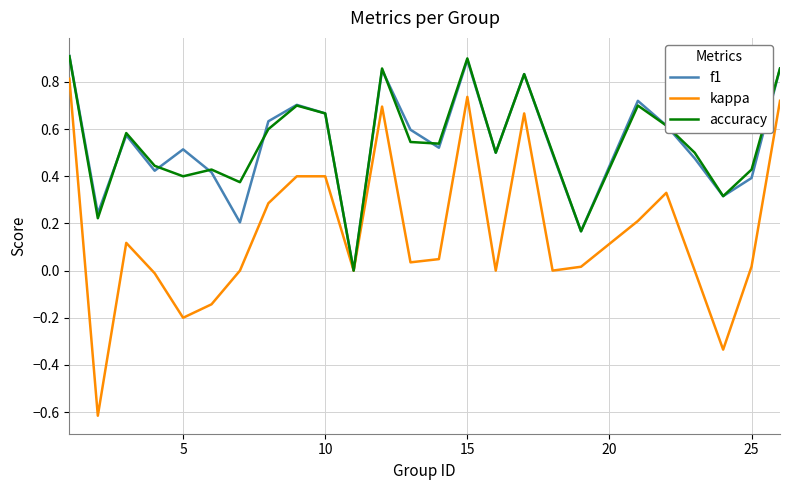

Which series has the largest range (max minus min)?

kappa